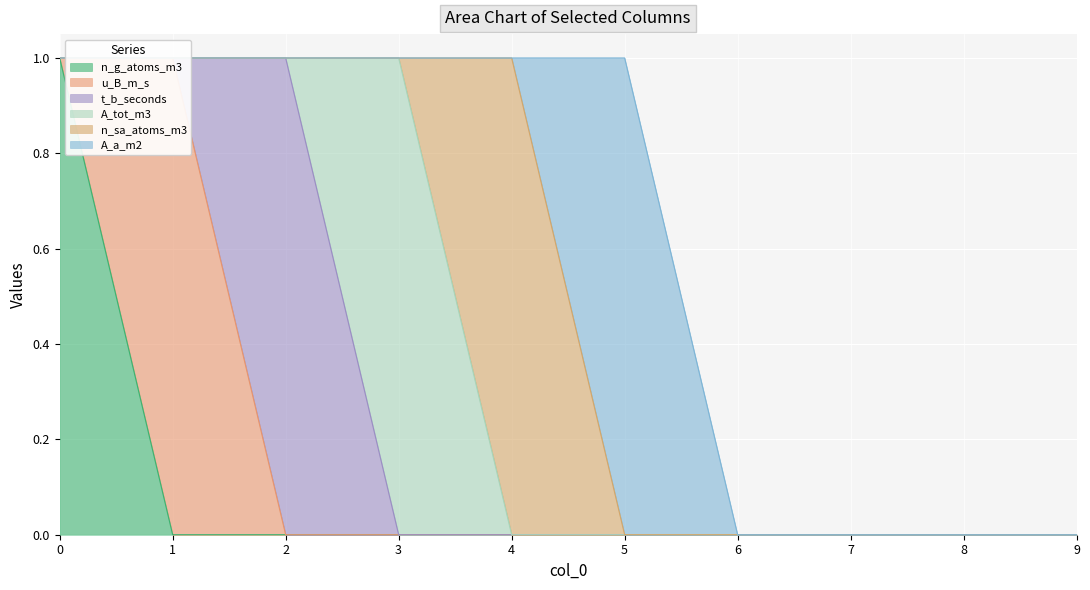

The t_b_seconds series shows 1 at 3. True or false?

False